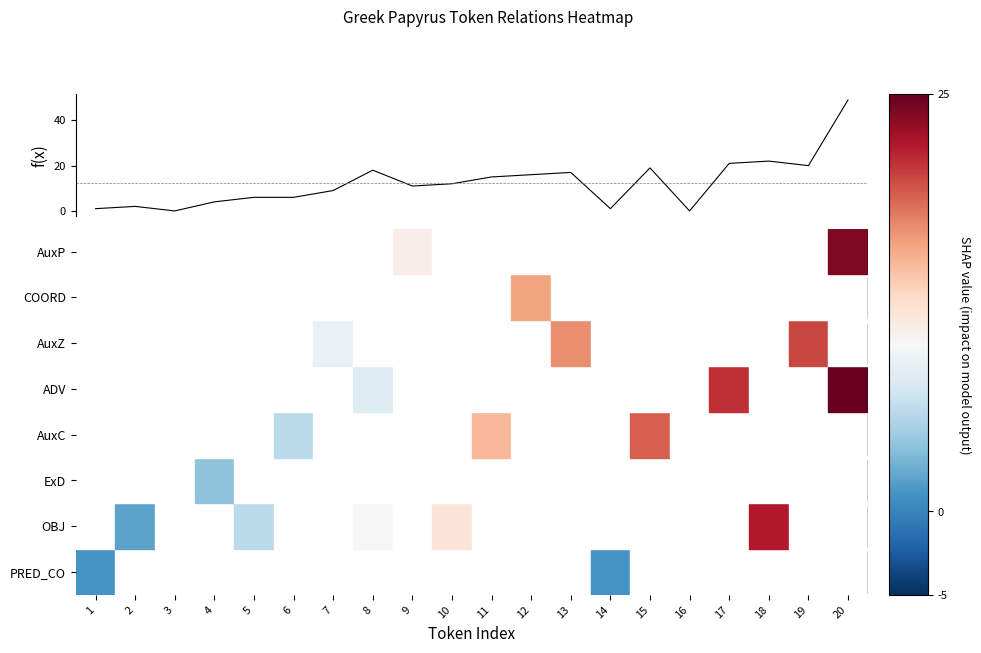

How many categories are shown in the chart?

20